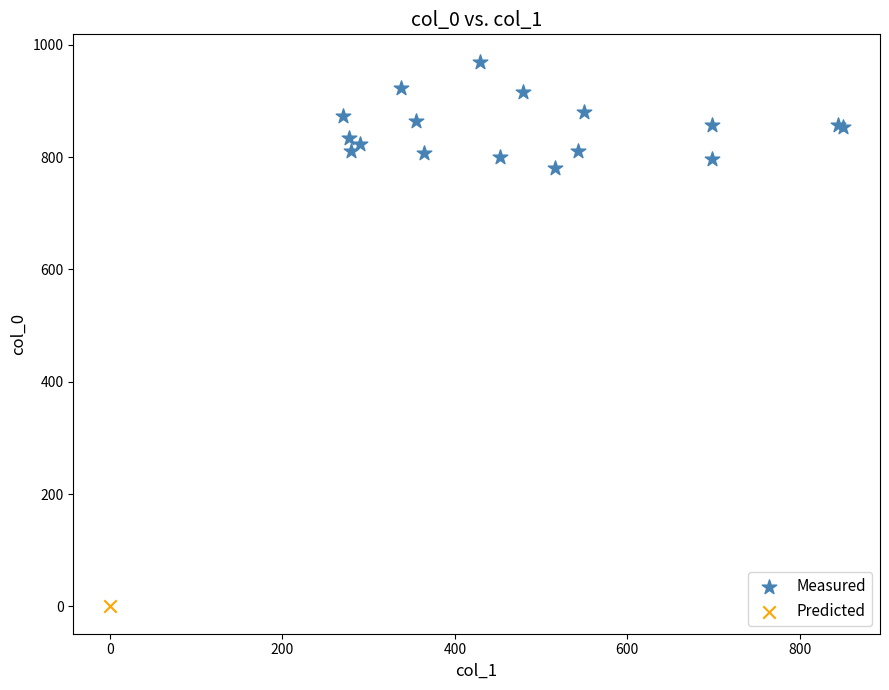

What are all the series names shown in the legend?

Measured, Predicted